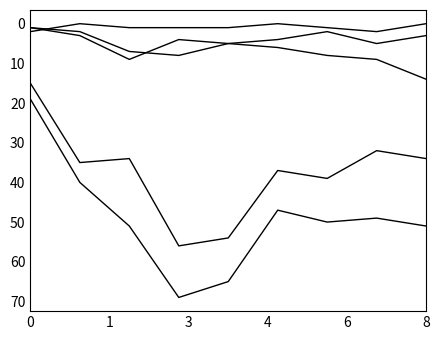

Does the chart have visible grid lines?

No